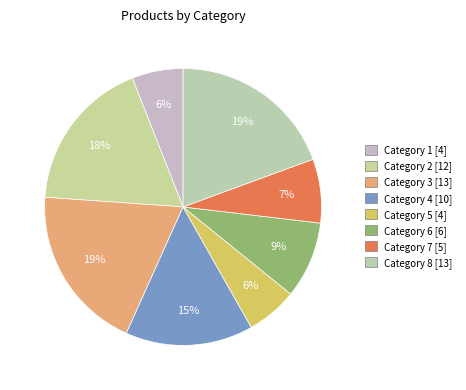

Count the number of slices in the pie.

8